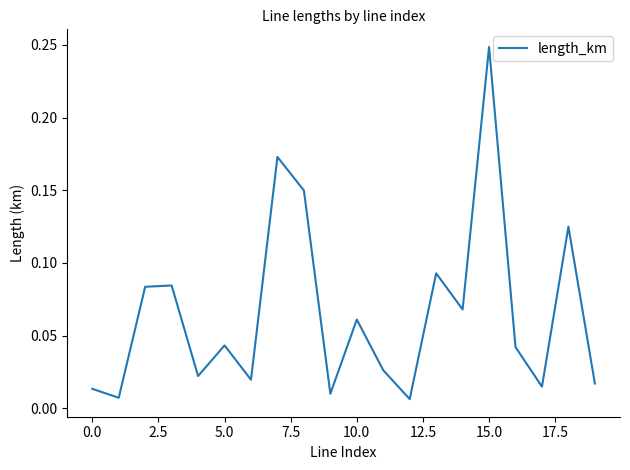

What is the maximum value shown in the chart?

0.2